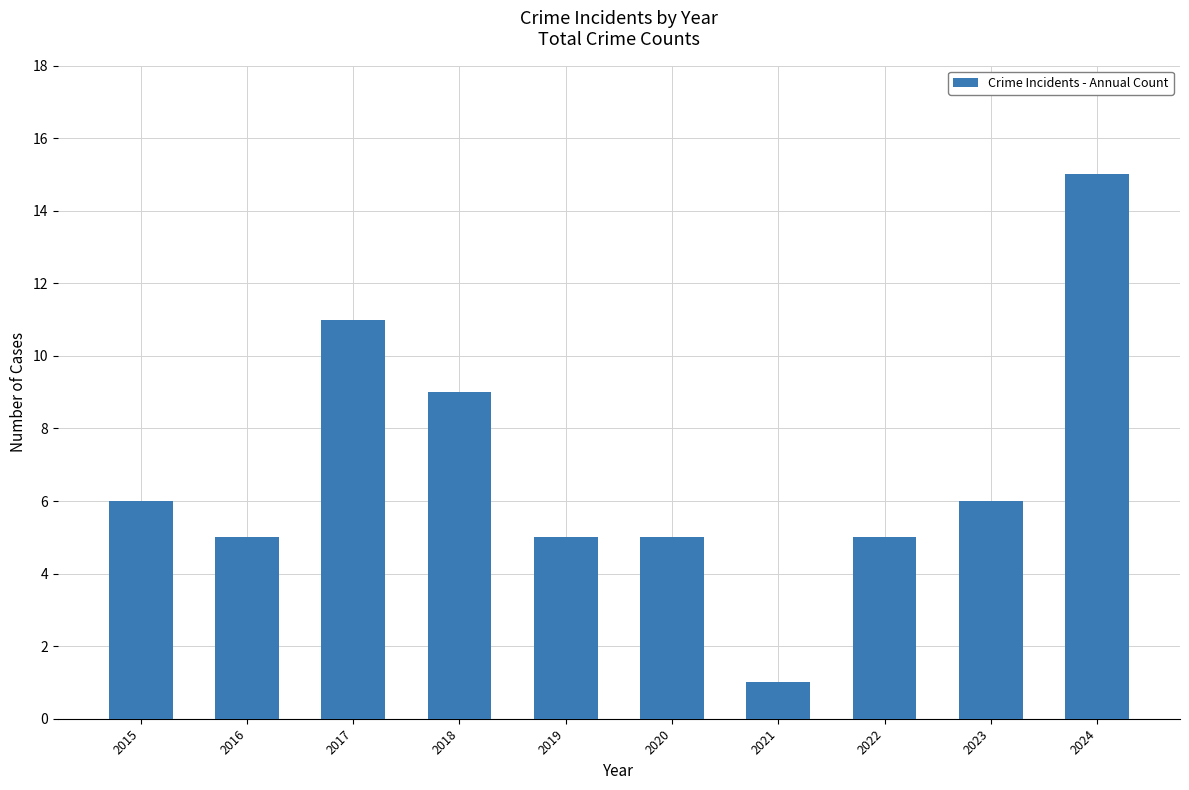

At which category does the chart reach its peak across all series?

2024